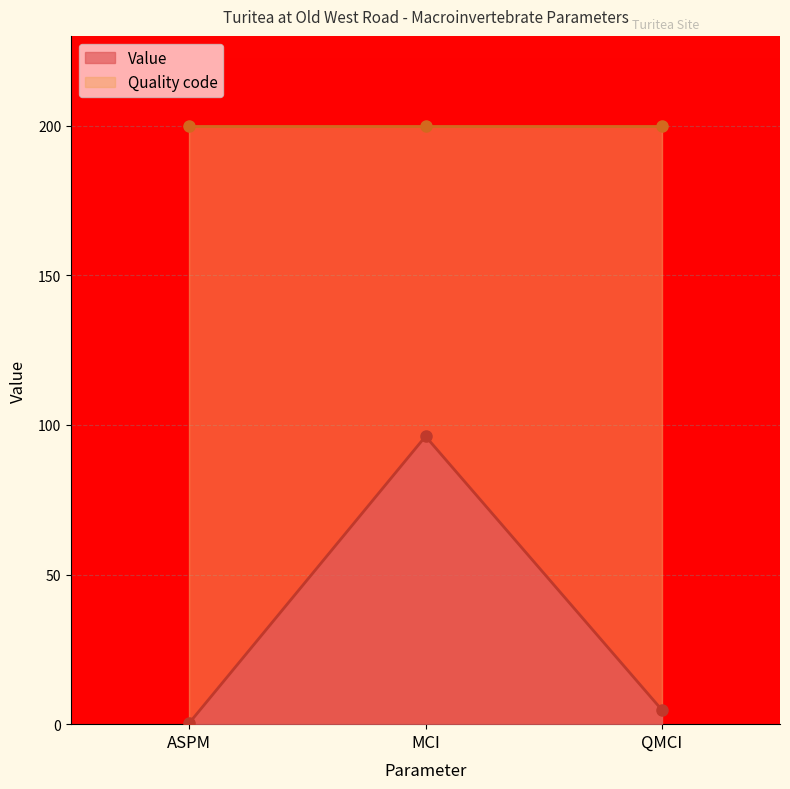

Count the number of categories in the chart.

3